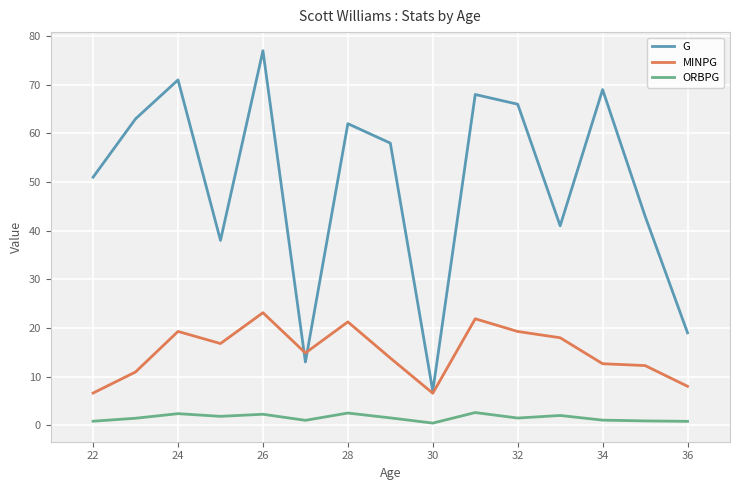

What are all the series names shown in the legend?

G, MINPG, ORBPG